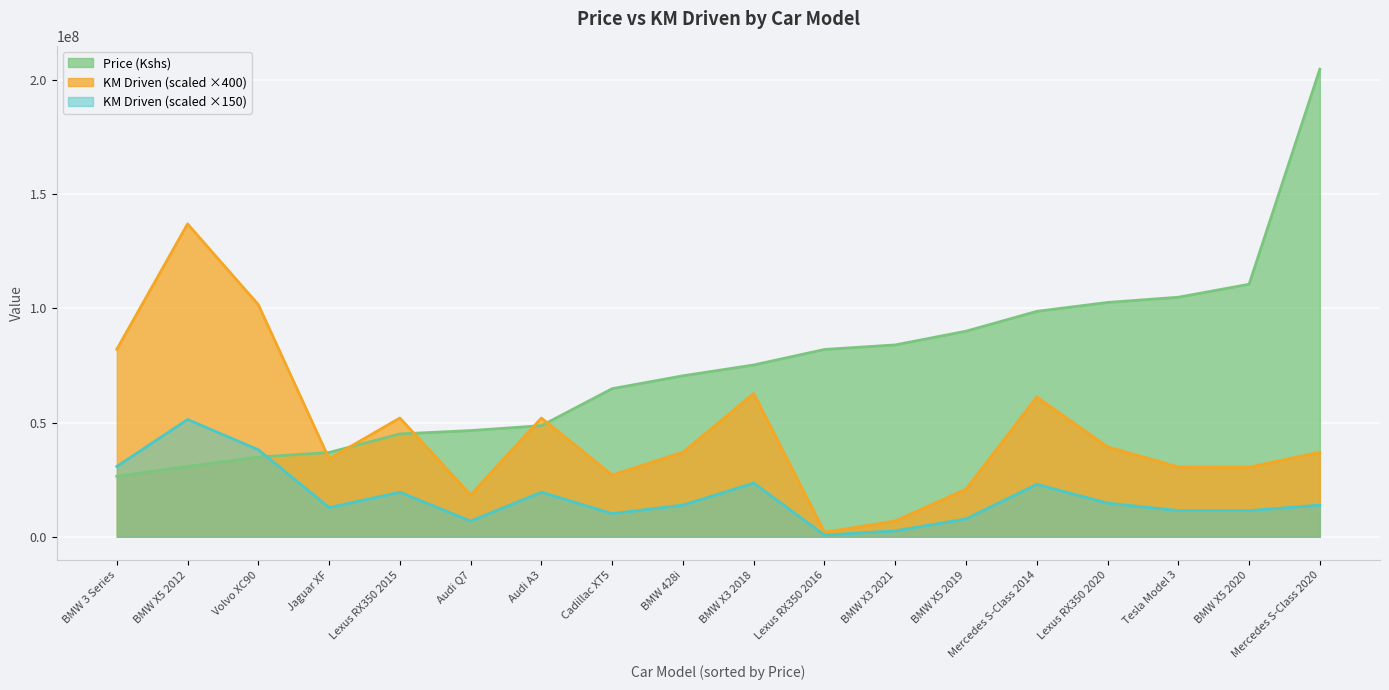

Which has a higher value, Mercedes S-Class 2014 or Lexus RX350 2016?

Mercedes S-Class 2014